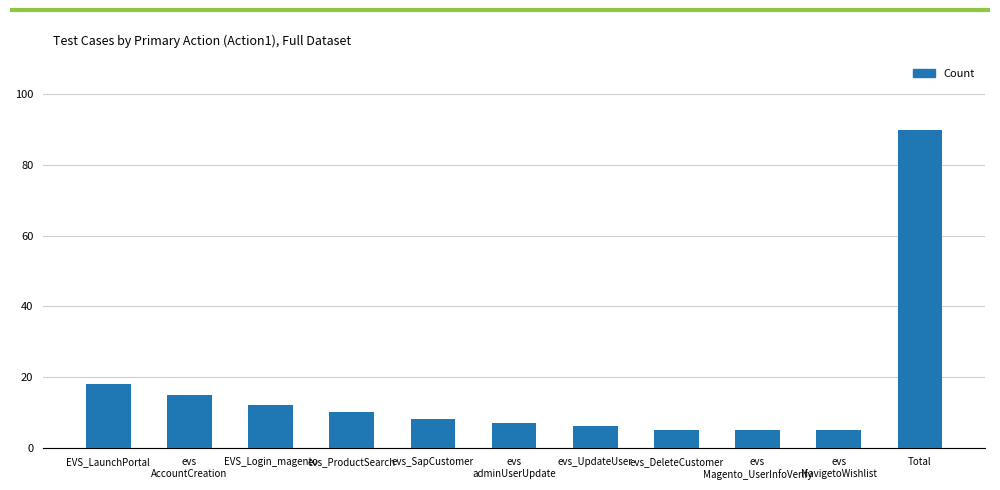

At which label is the value closest to 47?

EVS_LaunchPortal